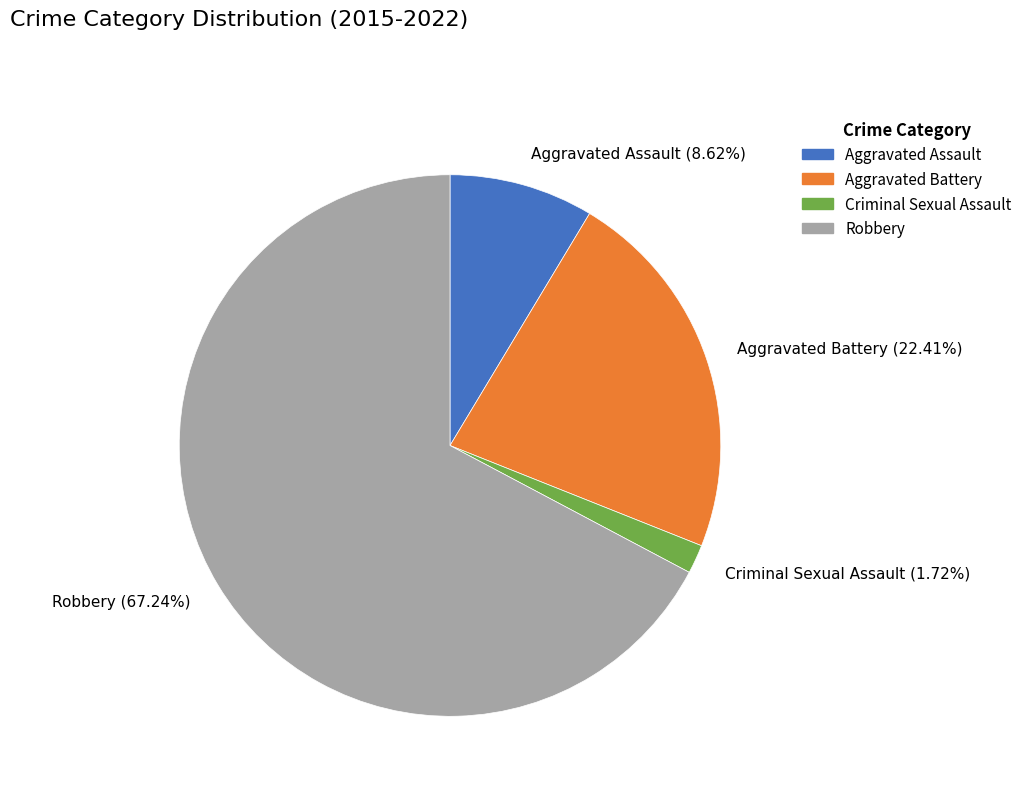

Count the number of slices in the pie.

4